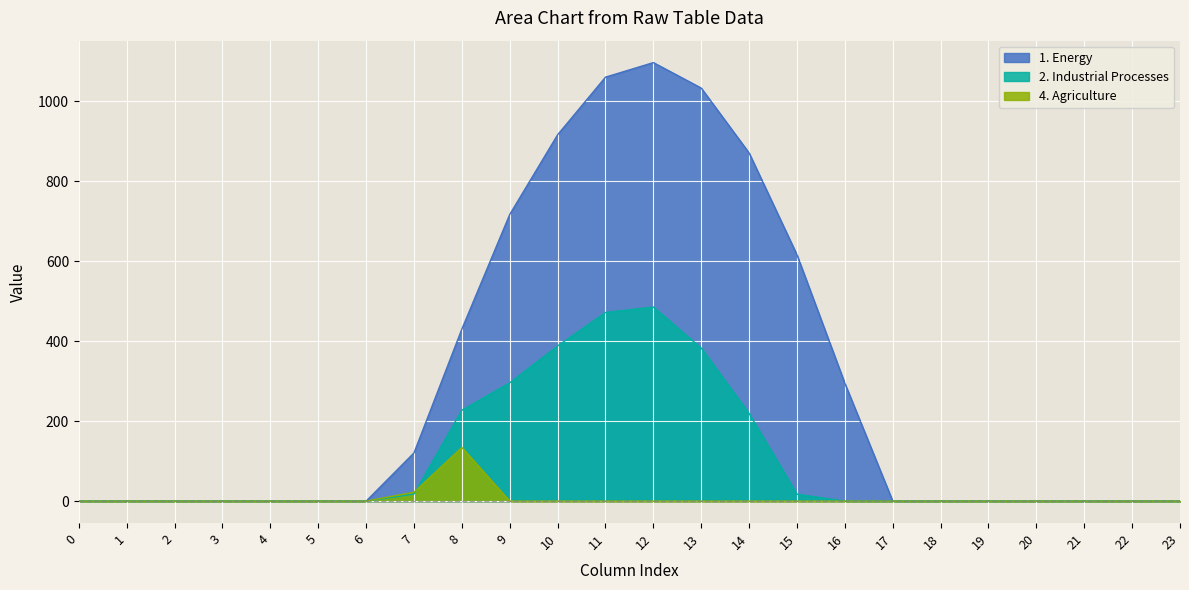

What is the average value of the Series 0.0 series?

298.1